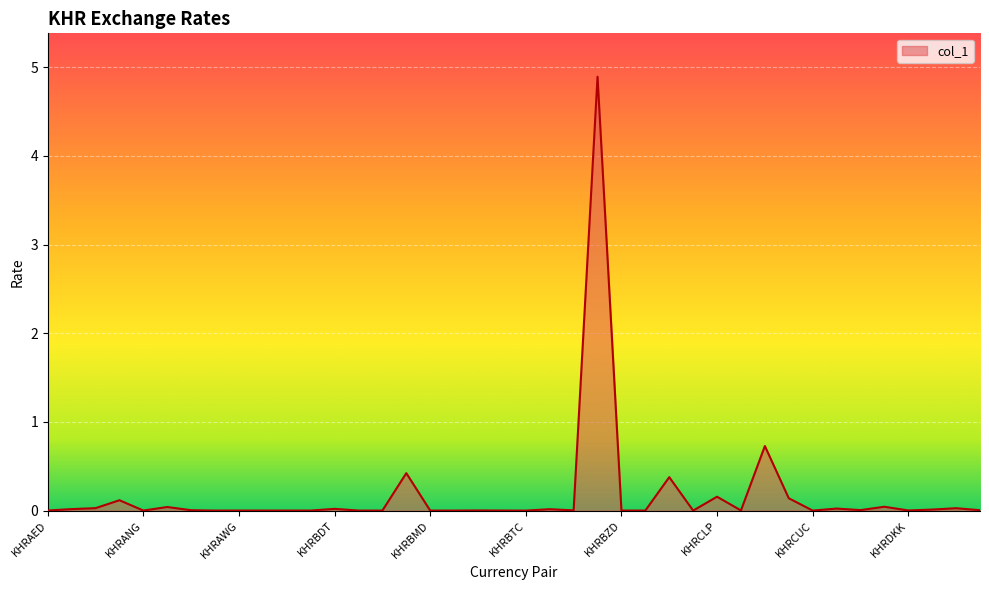

Does the chart display data point markers on the line(s)?

No